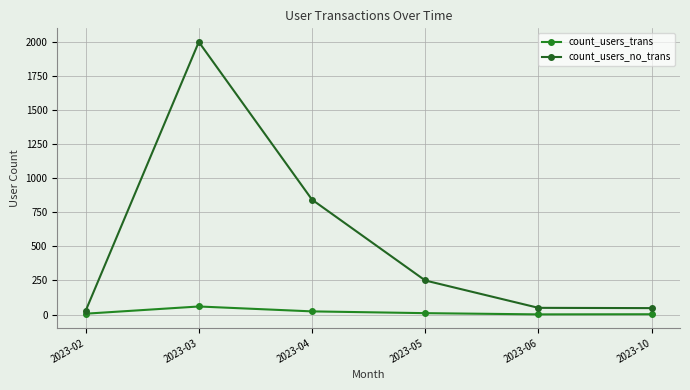

How many values in the count_users_trans series are below 10?

3